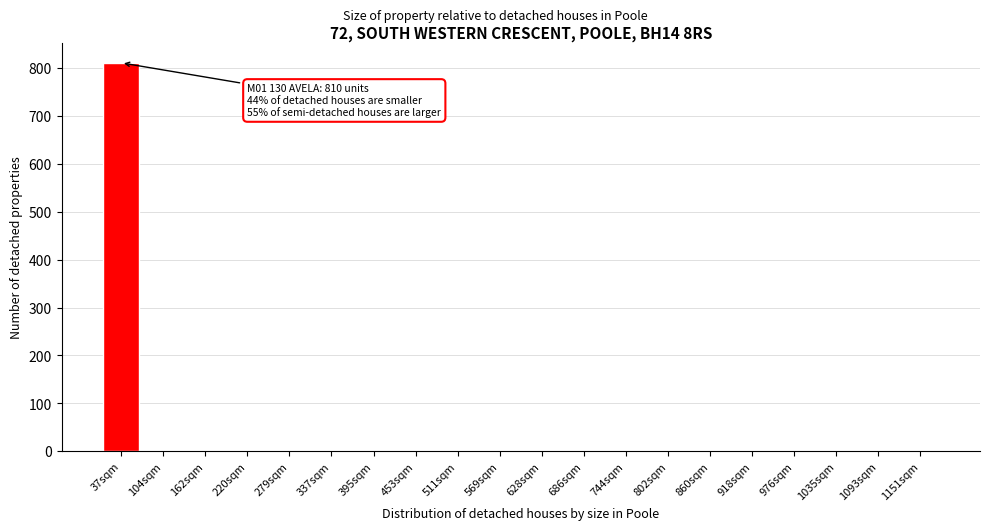

Reading right to left, what are all the values shown in this chart?

1151sqm=0	1093sqm=0	1035sqm=0	976sqm=0	918sqm=0	860sqm=0	802sqm=0	744sqm=0	686sqm=0	628sqm=0	569sqm=0	511sqm=0	453sqm=0	395sqm=0	337sqm=0	279sqm=0	220sqm=0	162sqm=0	104sqm=0	37sqm=810